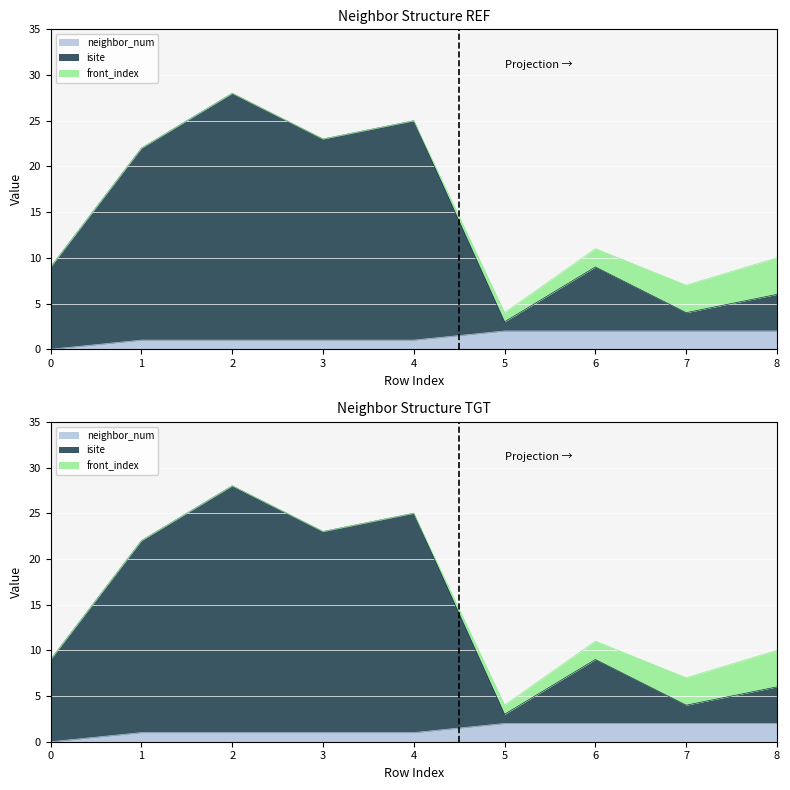

What is the sum of all neighbor_num values?

12